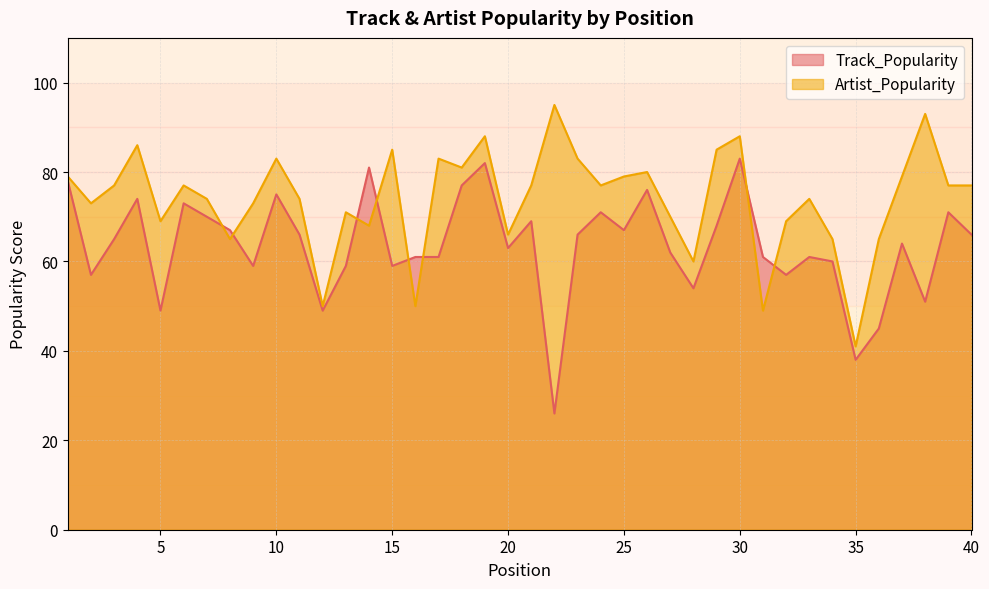

Is it true that Artist_Popularity equals 126 at 24?

False